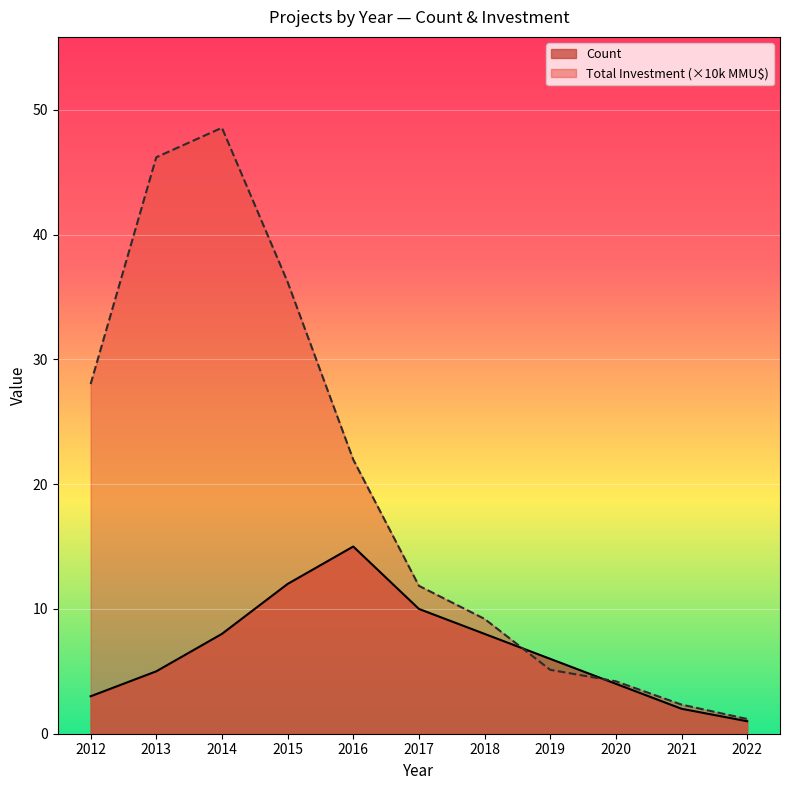

True or false: Total Investment (MMU$) has more than 2 points higher than both neighbors.

False